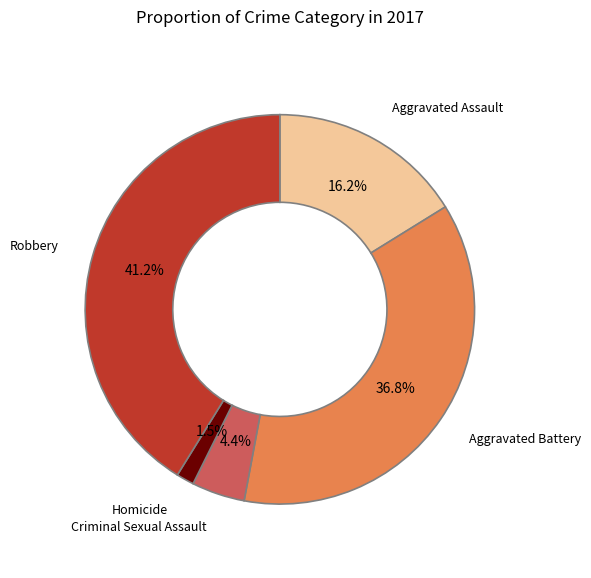

Which slice is the smallest?

Homicide